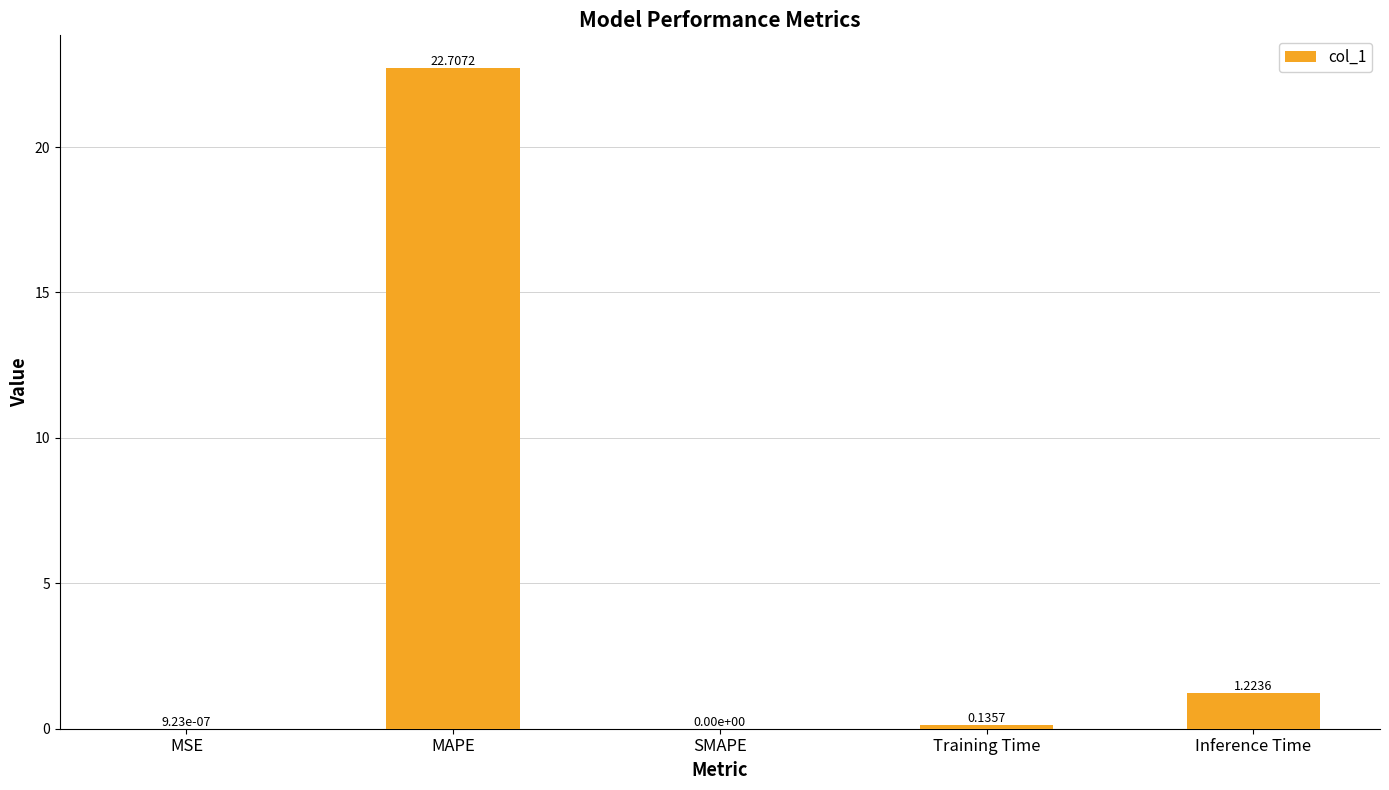

What is the sum of all values?

24.1